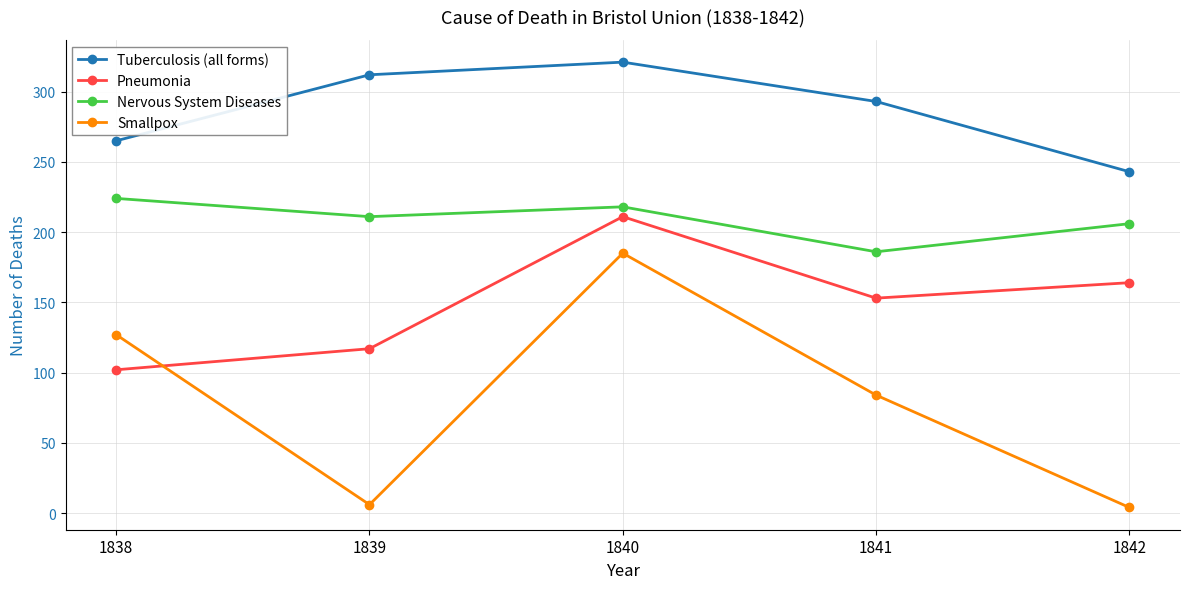

How many lines are shown in the chart?

4